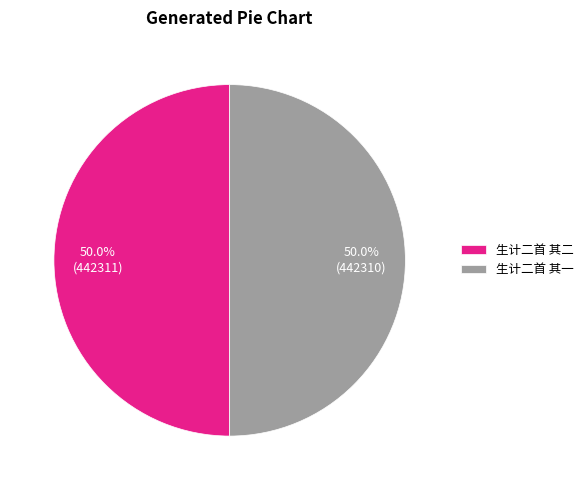

Approximately how many times larger is the value at 生计二首 其一 compared to 生计二首 其二?

1.0